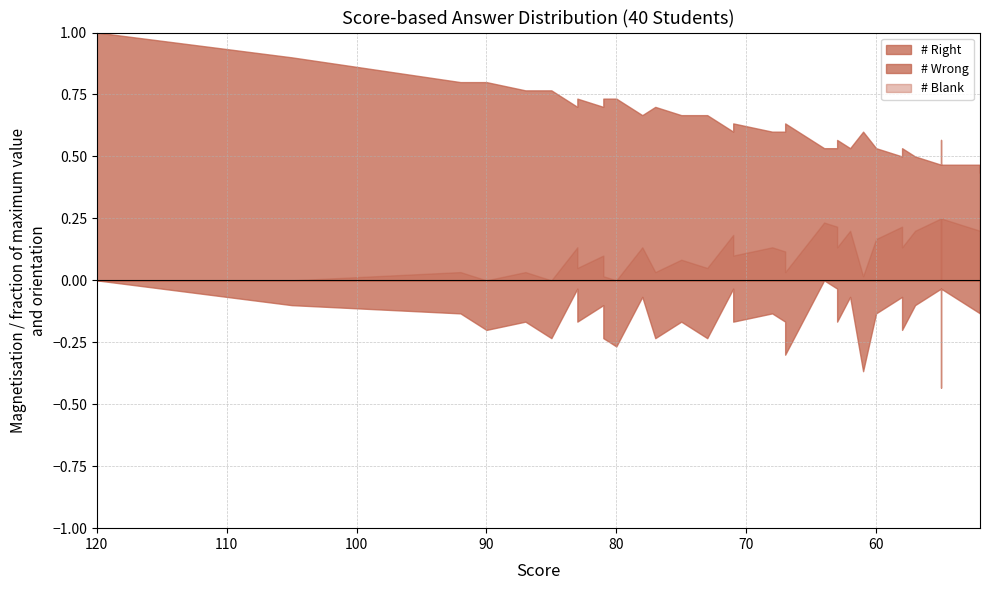

Does the chart have visible grid lines?

Yes